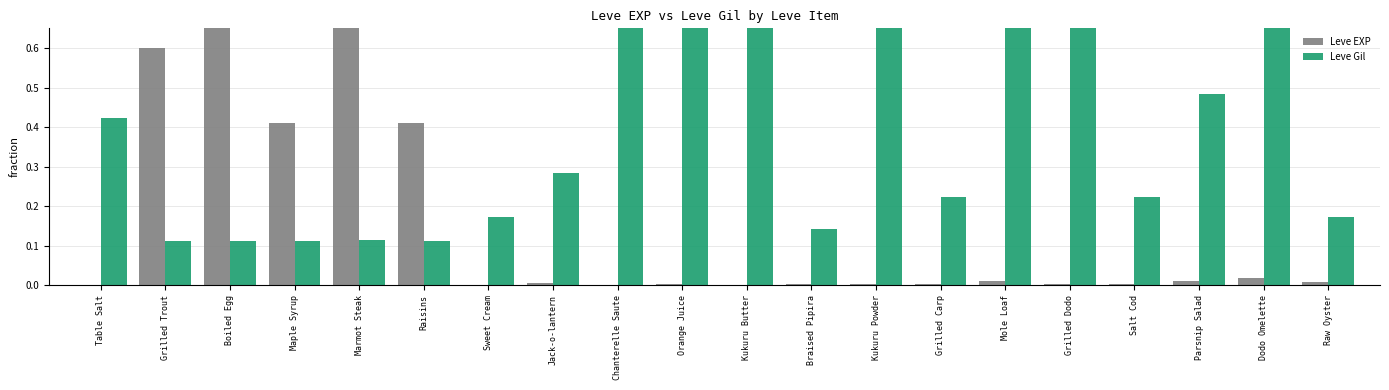

At how many categories does at least one series exceed 0?

20